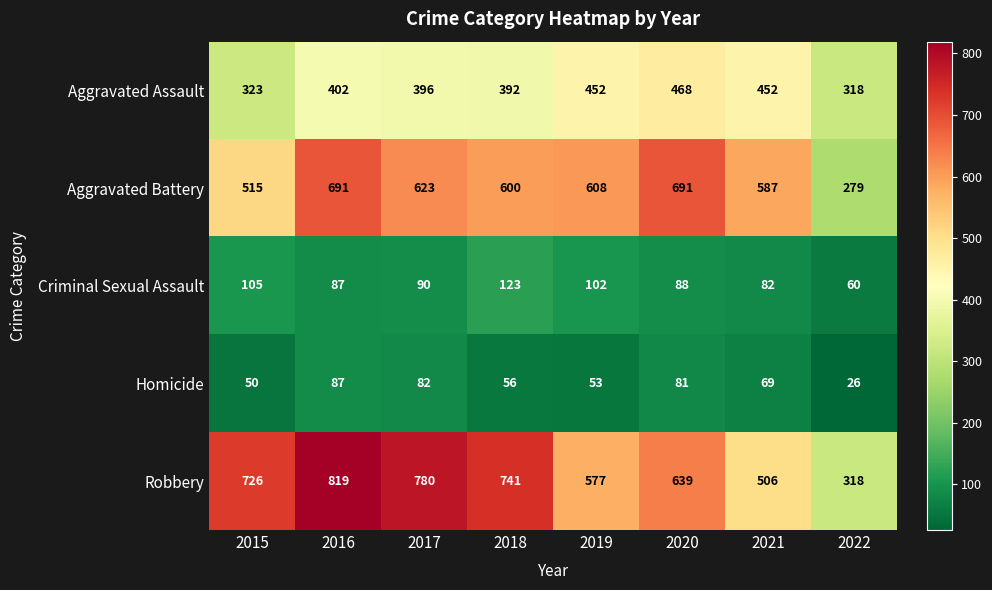

At which label is Aggravated Battery closest to 485?

2015